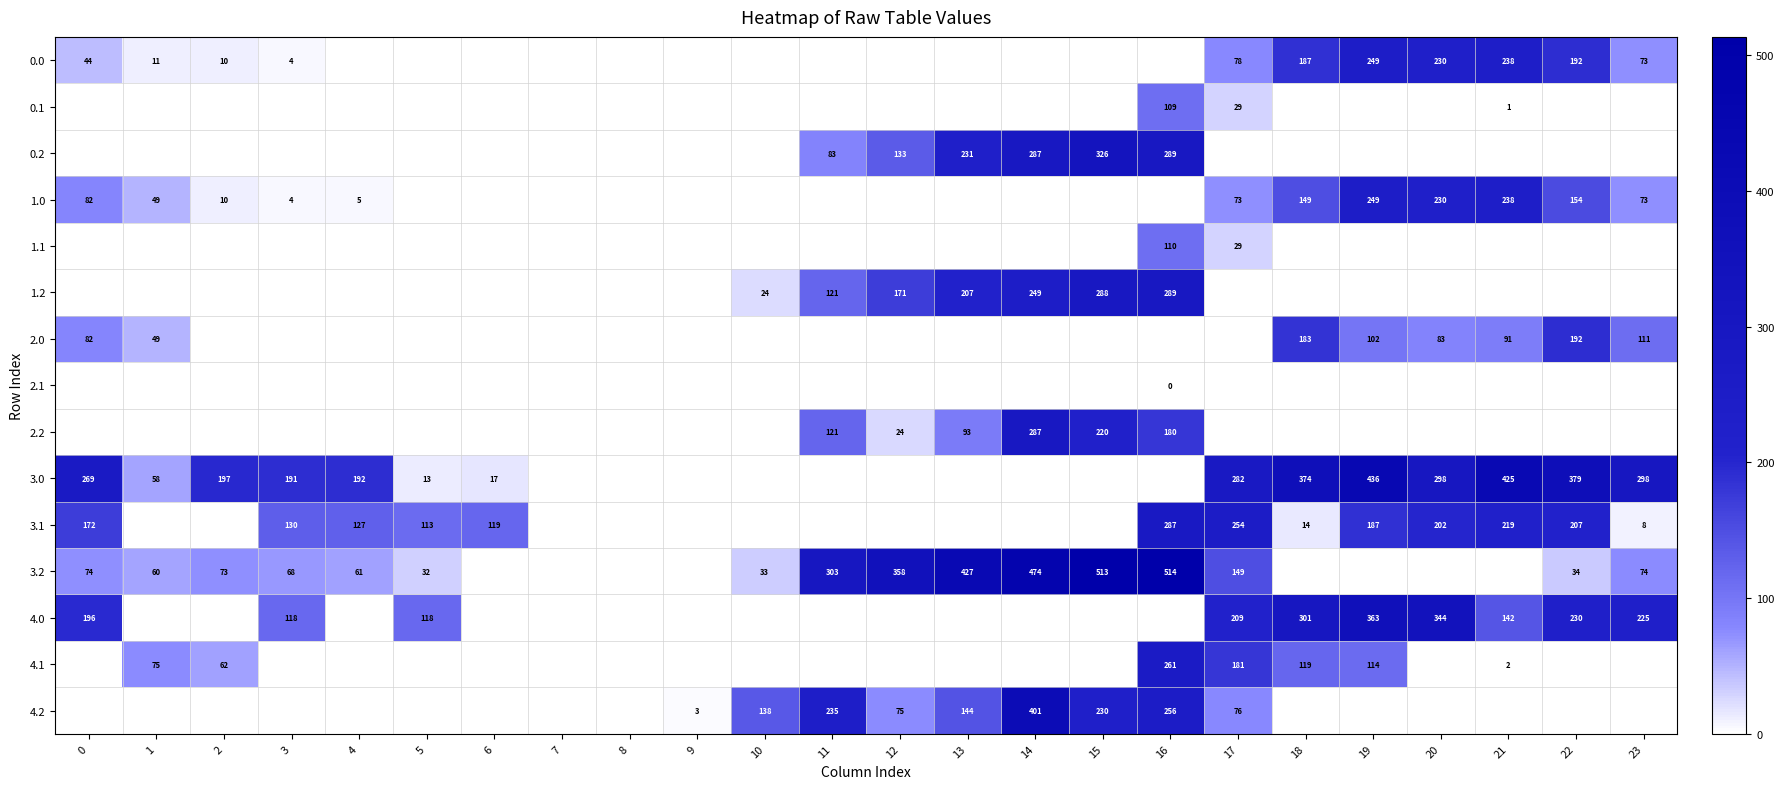

Is it true that 0.0 equals 78 at 17?

True